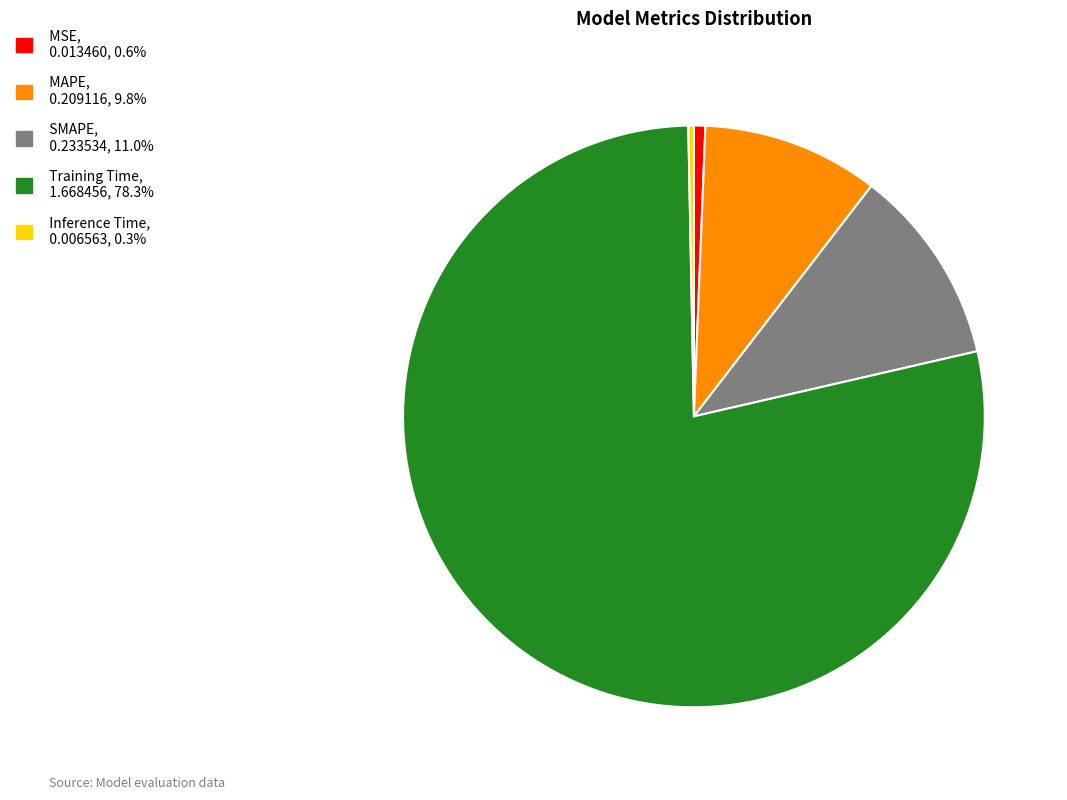

Combined, do Training Time and Inference Time account for over 50%?

Yes